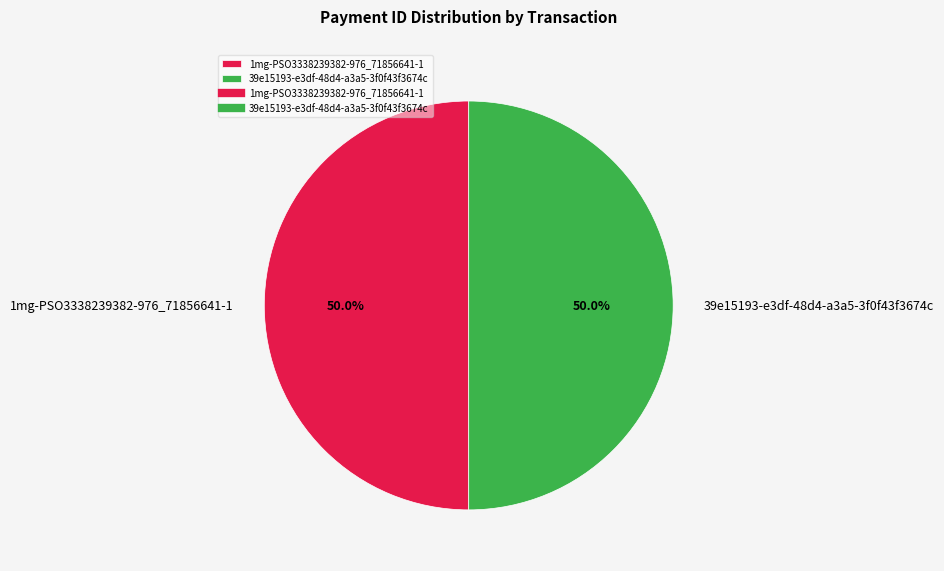

What percentage do 1mg-PSO3338239382-976_71856641-1 and 39e15193-e3df-48d4-a3a5-3f0f43f3674c together represent?

100.0%